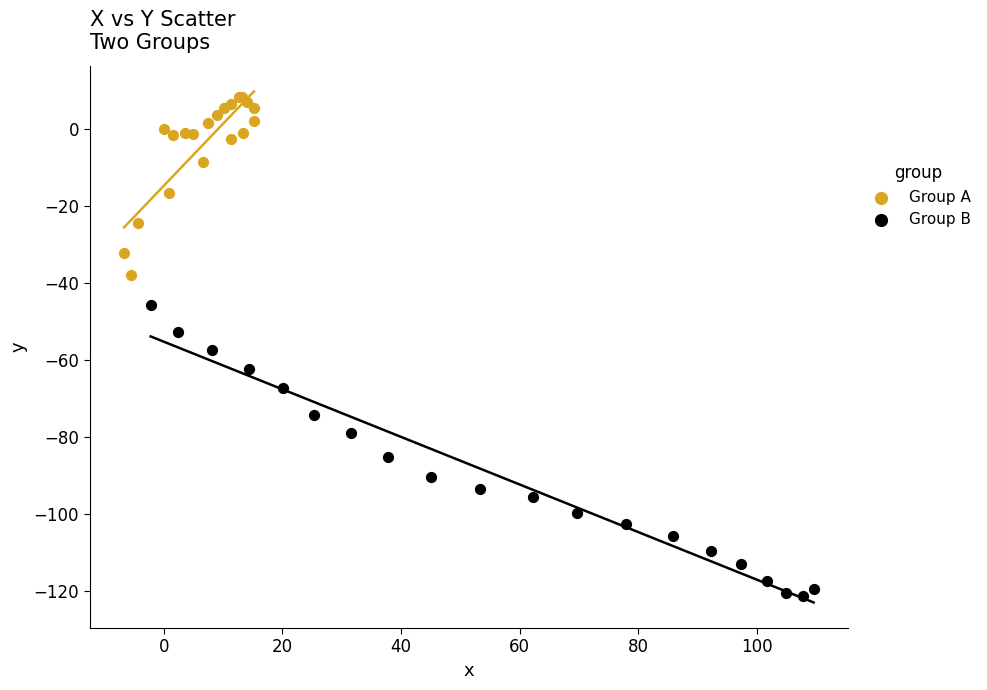

Which series reaches the minimum Y coordinate?

Group B